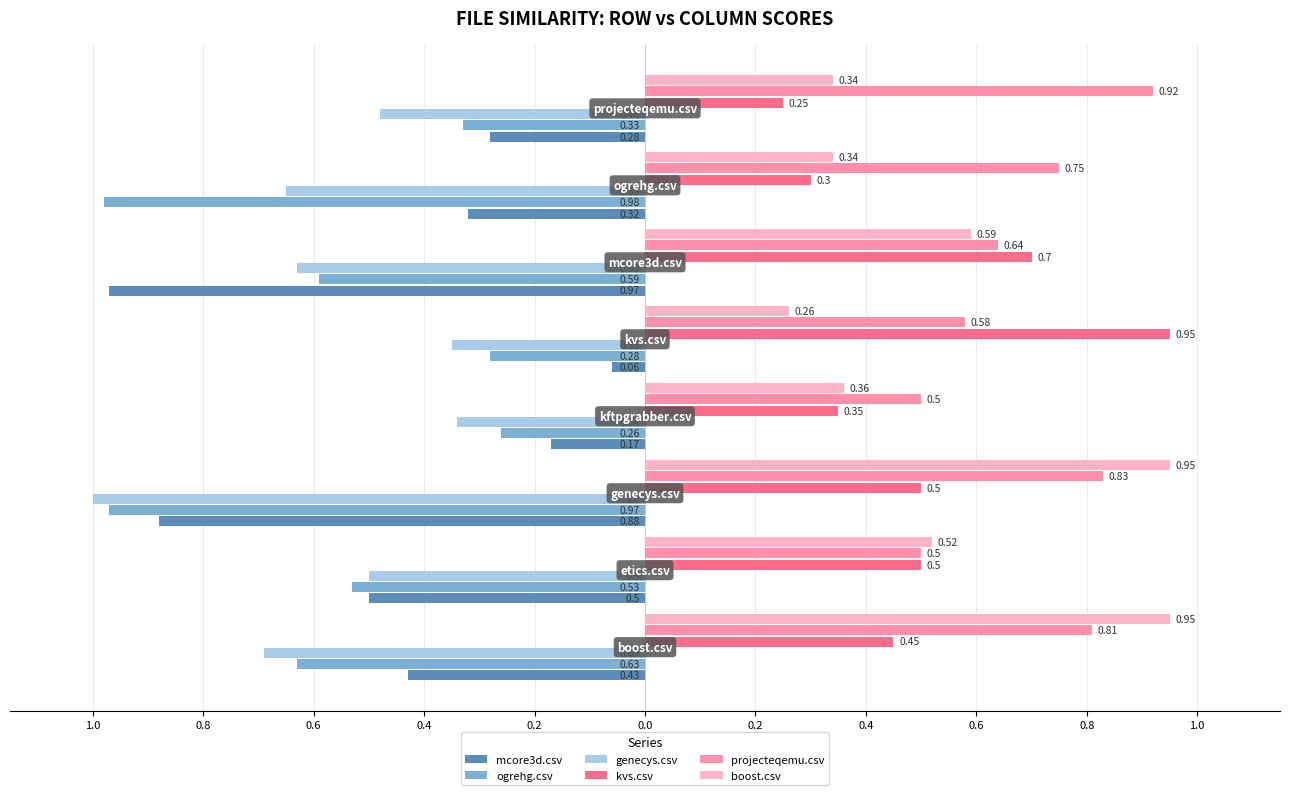

What is the lowest value of the ogrehg.csv series?

-1.0